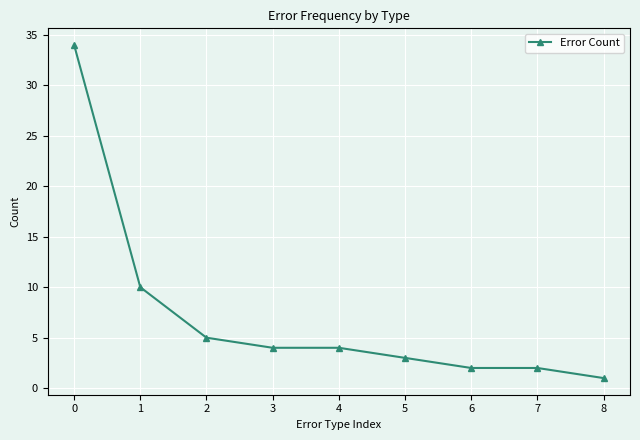

Reading right to left, extract all data points from this chart.

8=1	7=2	6=2	5=3	4=4	3=4	2=5	1=10	0=34